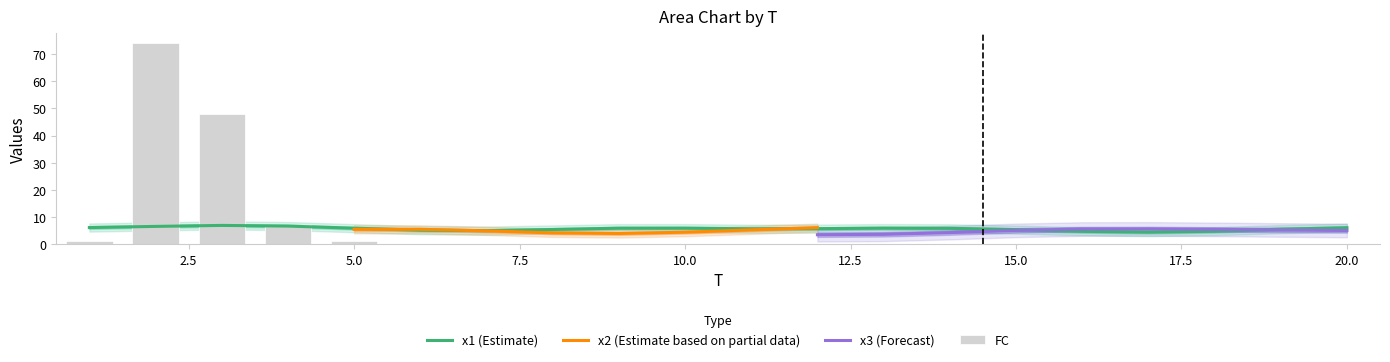

At which label does x1 reach its peak?

3